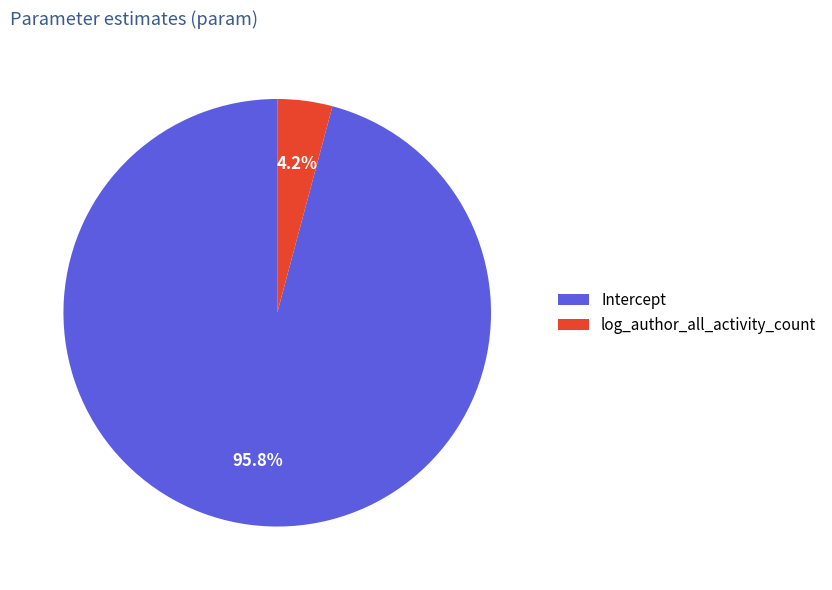

How much of the chart is everything except Intercept?

4.2%